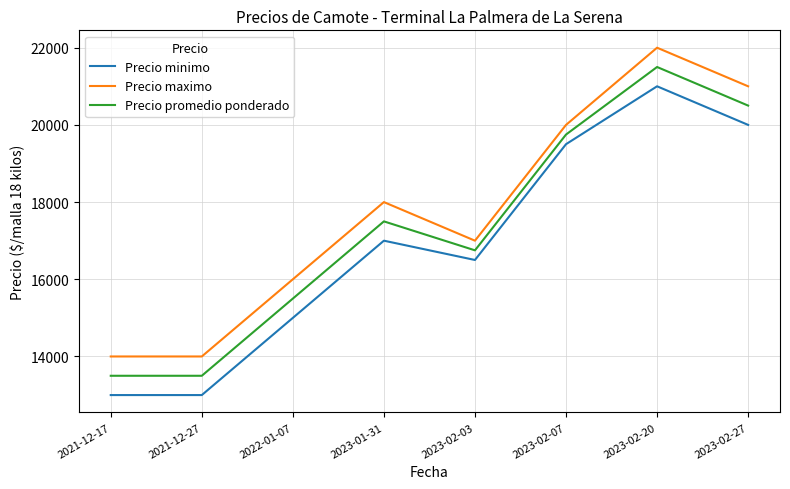

True or false: Precio minimo and Precio promedio ponderado intersect in this chart.

False